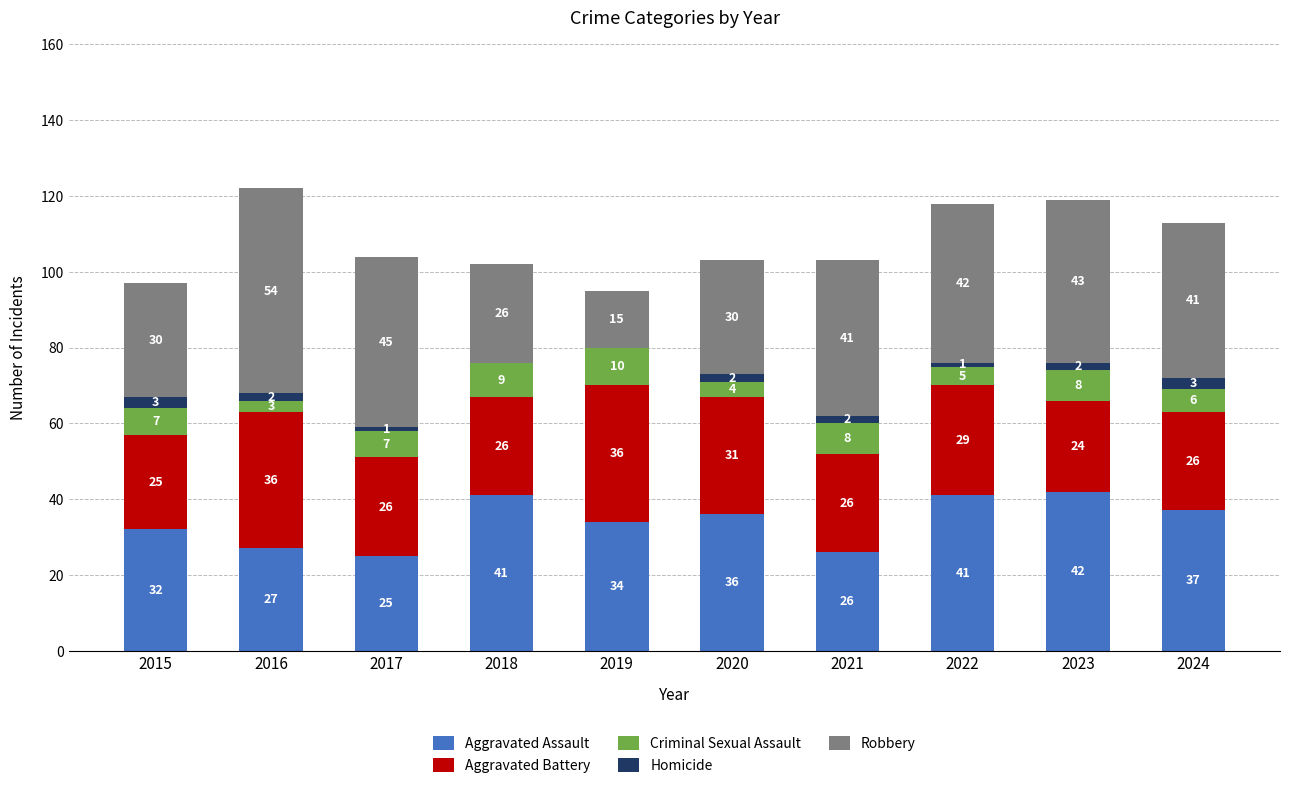

What is the maximum value for Aggravated Assault?

42